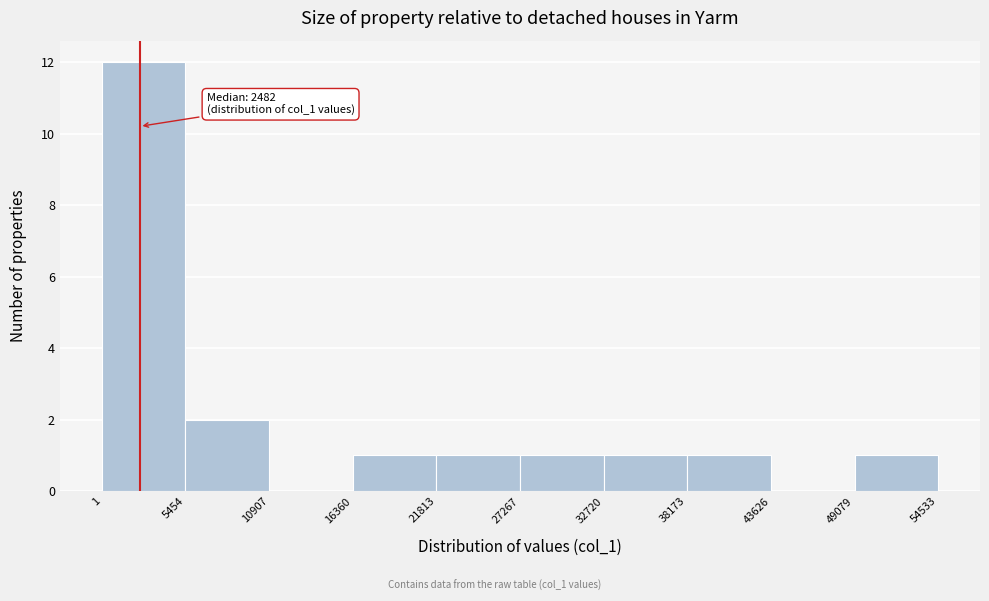

Over which range of the x-axis is the bar tallest?

1 to 5454